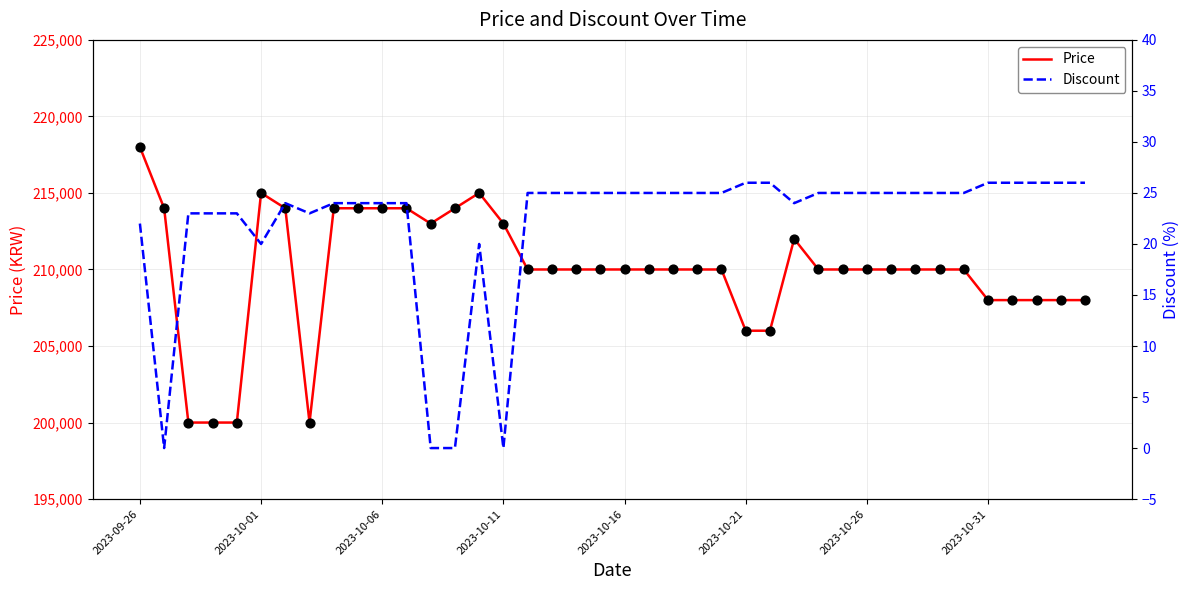

At how many categories does at least one series exceed 94383?

40